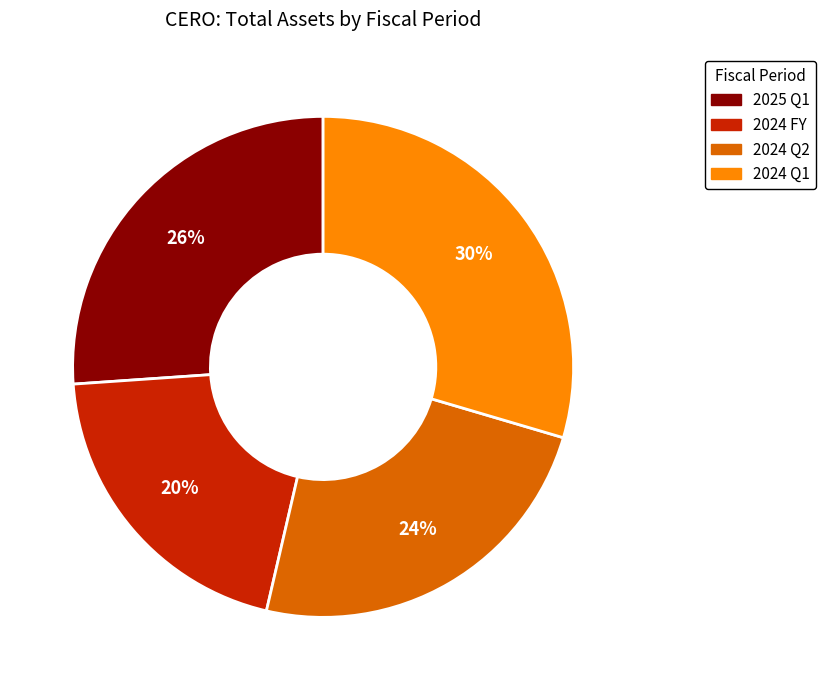

Approximately how many times larger is the value at 2024 FY compared to 2024 Q2?

0.8